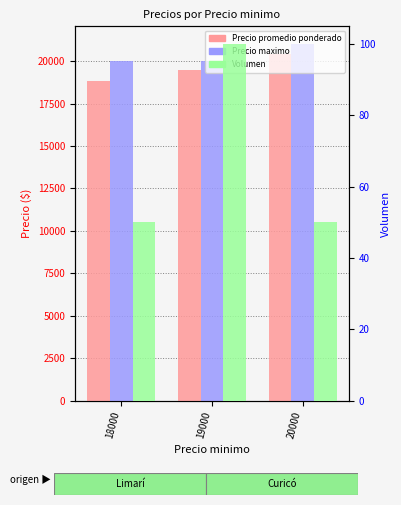

Reading left to right, extract all data points from this chart.

Precio promedio ponderado: 18000=18800	19000=19500	20000=20400
Precio maximo: 18000=20000	19000=20000	20000=21000
Volumen: 18000=50	19000=100	20000=50